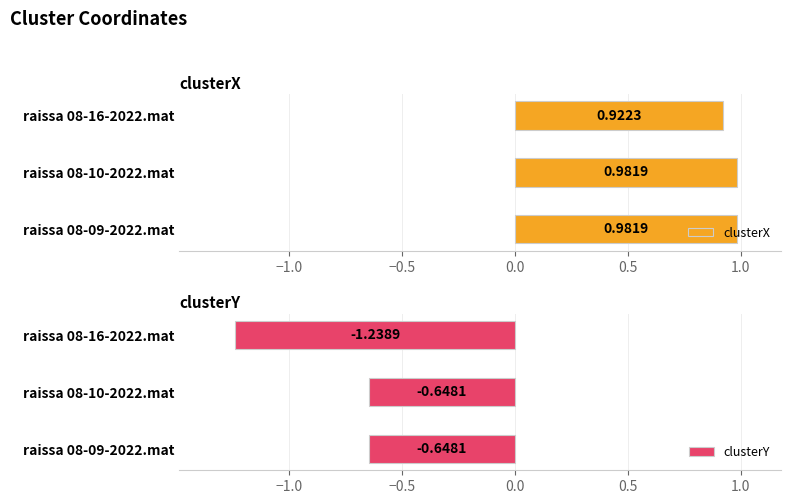

What is the sum of the clusterX values at raissa 08-10-2022.mat and raissa 08-16-2022.mat?

1.9